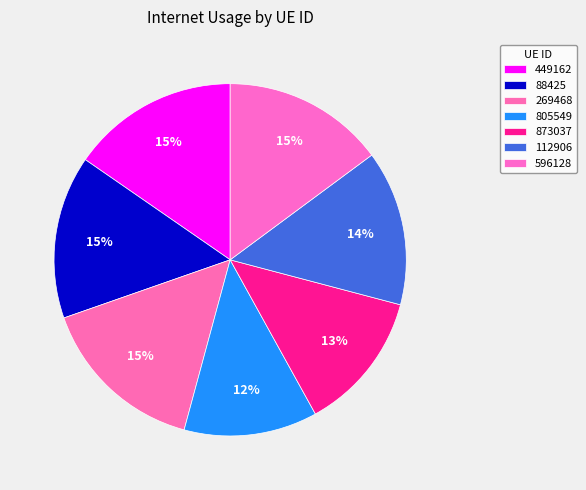

Count the number of slices in the pie.

7